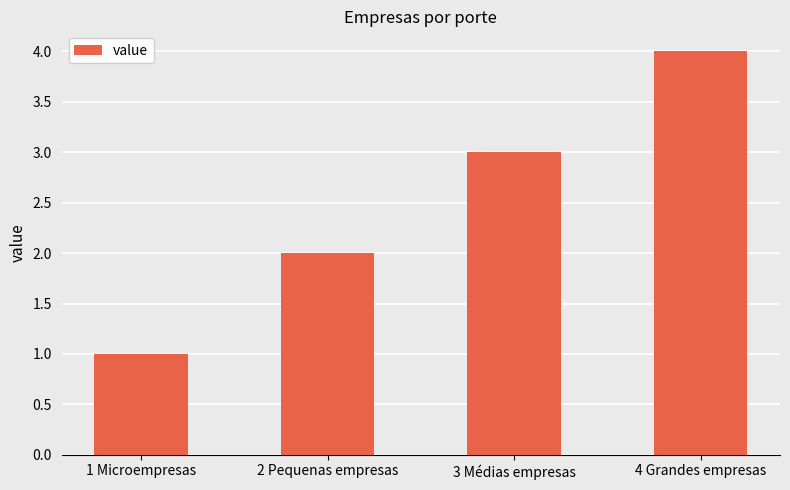

List the labels in order of value, largest first.

4 Grandes empresas, 3 Médias empresas, 2 Pequenas empresas, 1 Microempresas